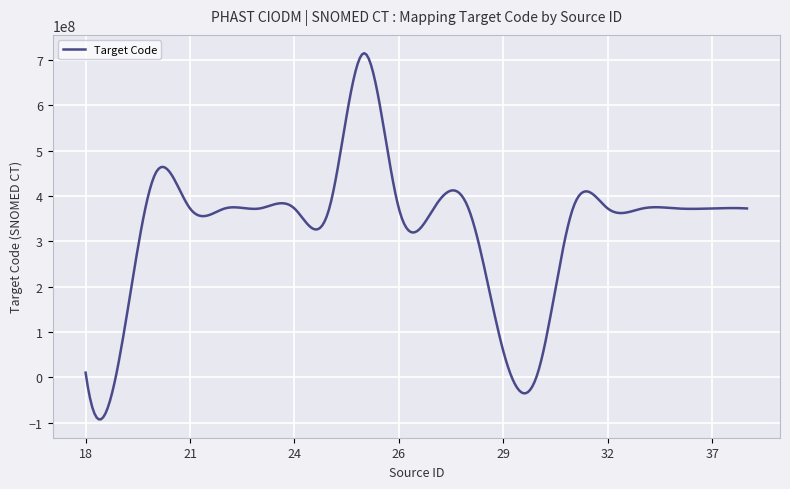

What is the smallest value displayed?

-92557487.2